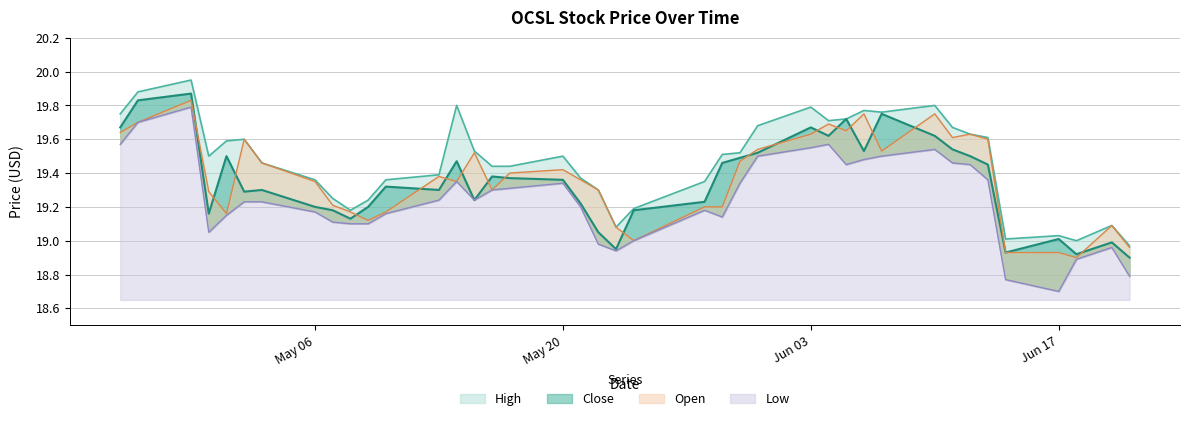

List the labels in order of Open value, largest first.

2024-04-29, 2024-06-06, 2024-06-10, 2024-04-26, 2024-06-04, 2024-06-05, 2024-04-25, 2024-06-03, 2024-06-12, 2024-06-11, 2024-05-02, 2024-06-13, 2024-05-31, 2024-06-07, 2024-05-15, 2024-05-30, 2024-05-03, 2024-05-20, 2024-05-17, 2024-05-13, 2024-05-21, 2024-05-06, 2024-05-14, 2024-05-16, 2024-05-22, 2024-04-30, 2024-05-07, 2024-05-28, 2024-05-29, 2024-05-08, 2024-05-10, 2024-05-01, 2024-05-09, 2024-06-20, 2024-05-23, 2024-05-24, 2024-06-21, 2024-06-14, 2024-06-17, 2024-06-18